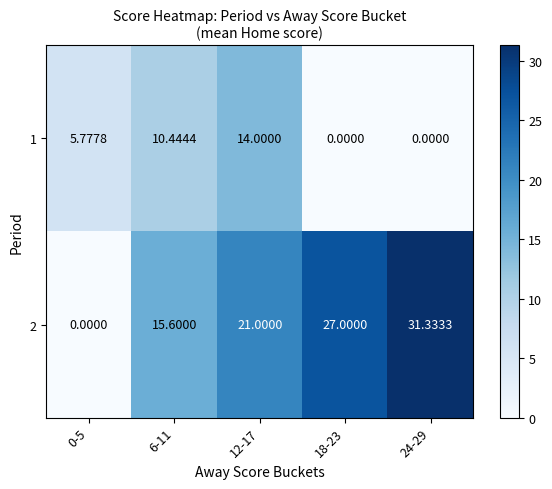

What is the greatest value displayed?

31.3